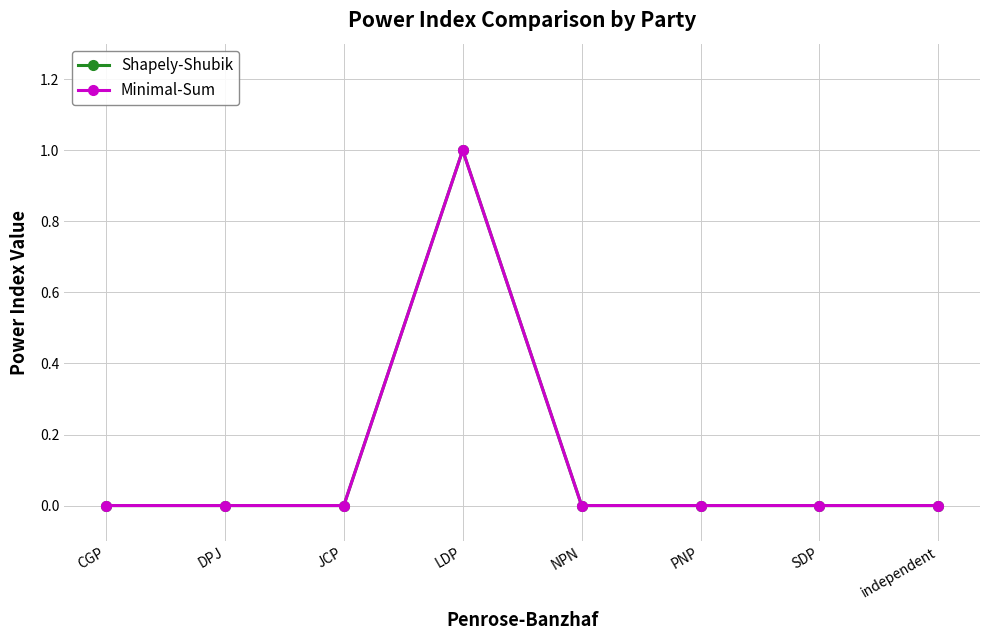

Does the chart have visible grid lines?

Yes